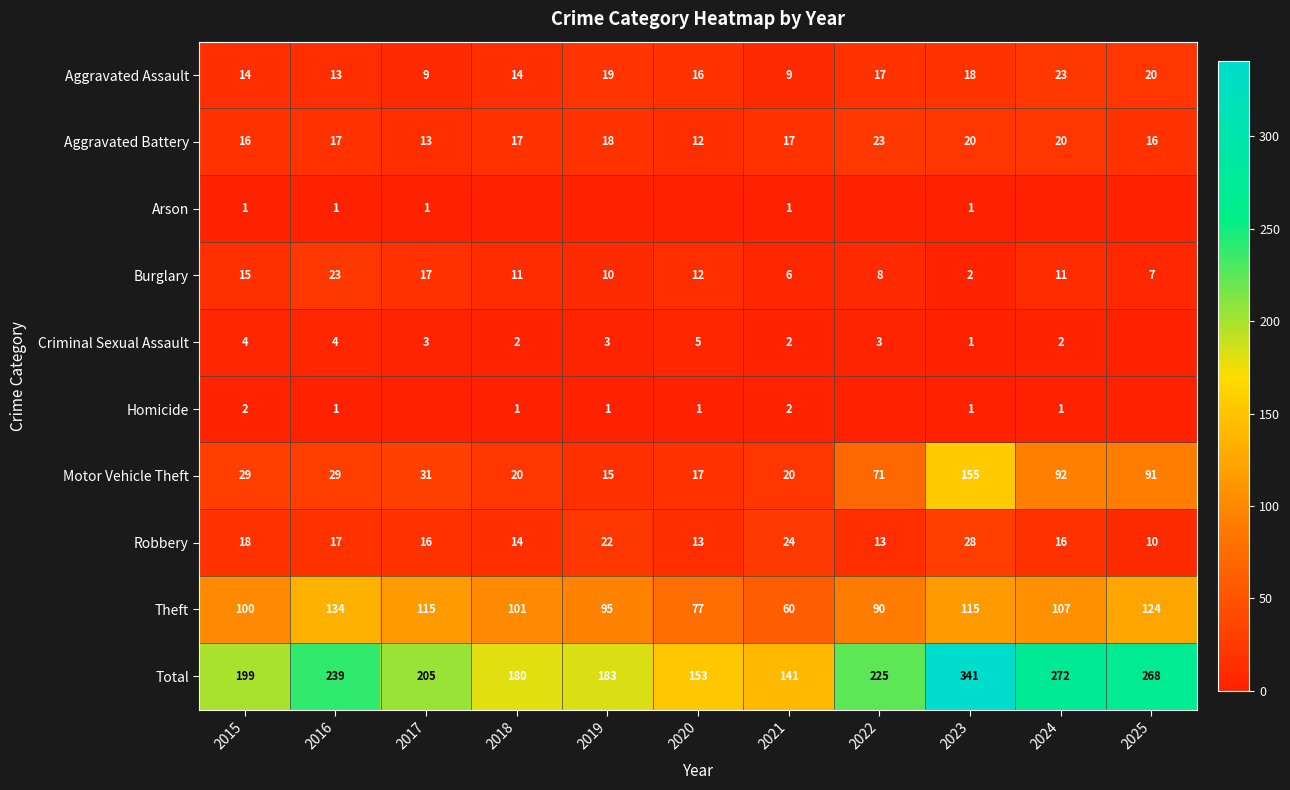

At which label is Robbery closest to 19?

2015